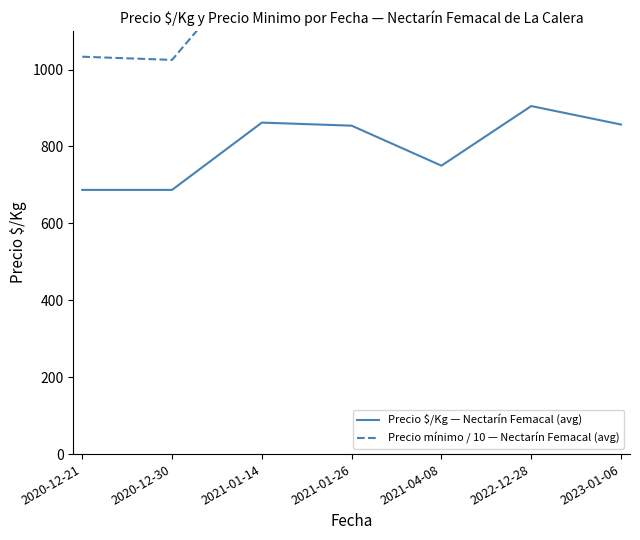

Where is Precio mínimo / 10 — Nectarín Femacal (avg) nearest to the value 1162?

2023-01-06